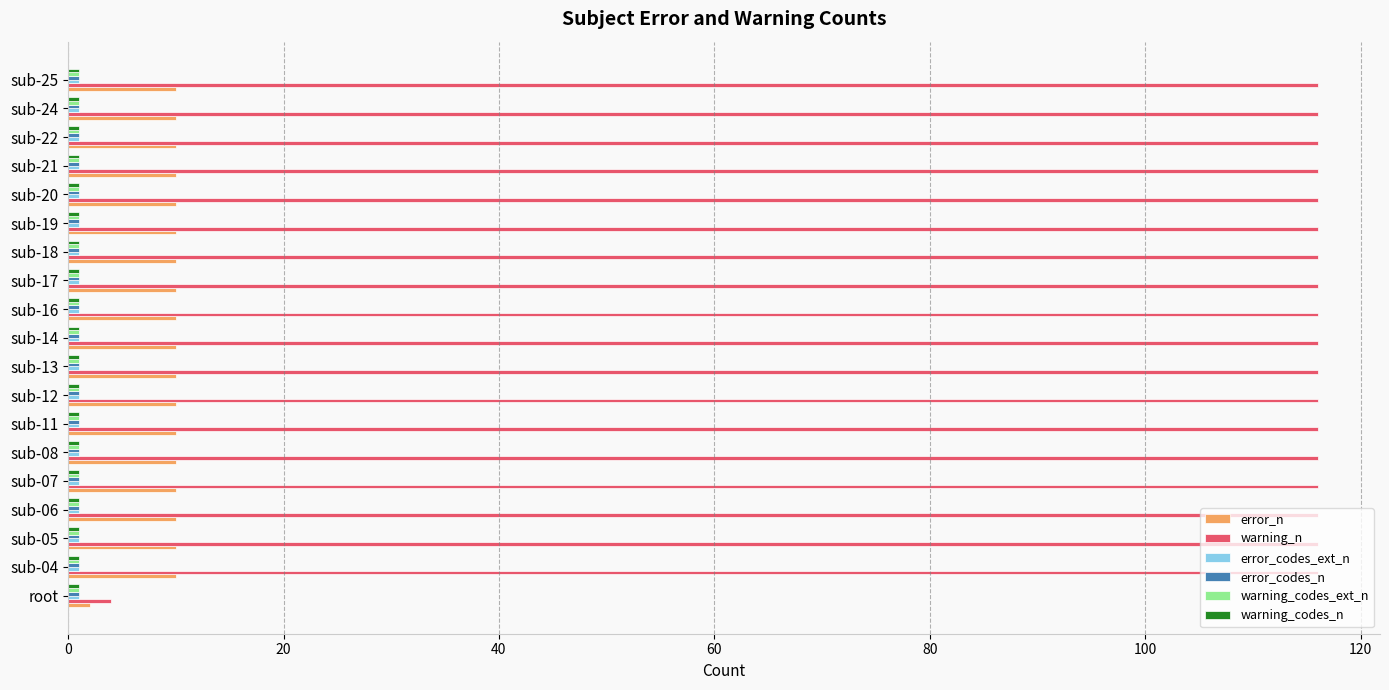

True or false: error_n has a value of 15 at sub-17.

False